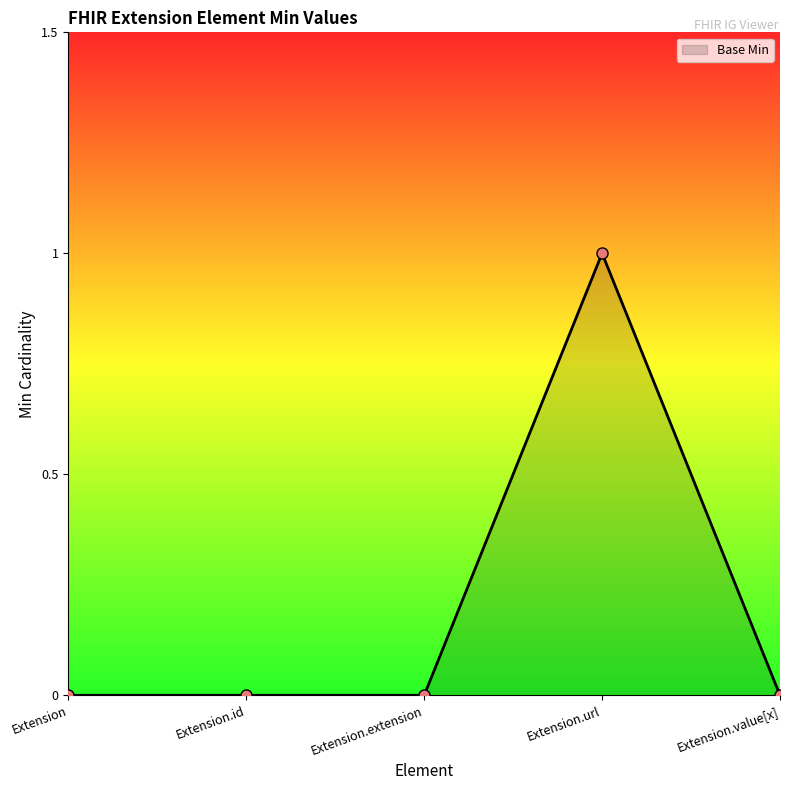

True or false: the data shows 1 at Extension.url.

True